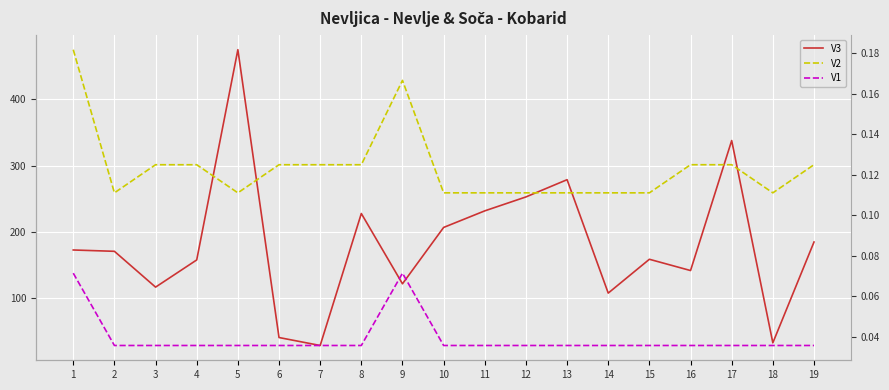

At which category does the chart reach its peak across all series?

5